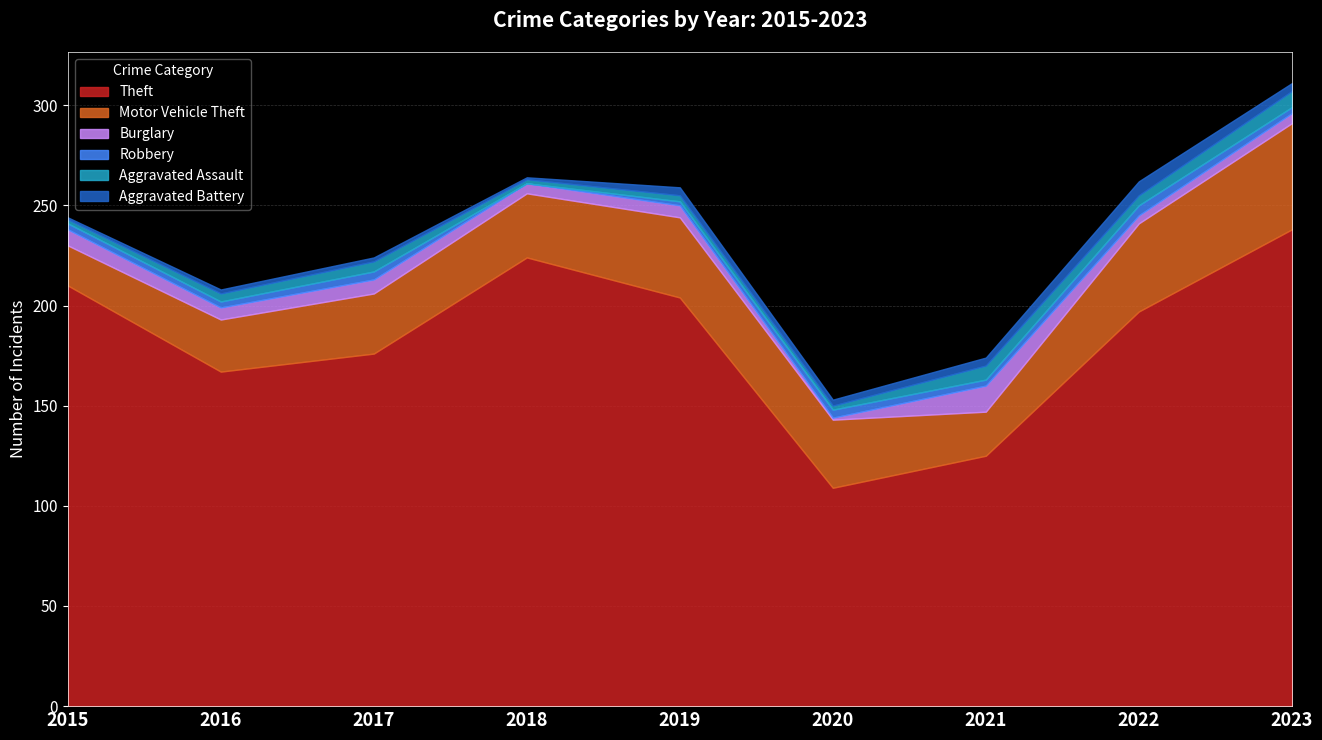

What is the total value across all series at 2023?

311